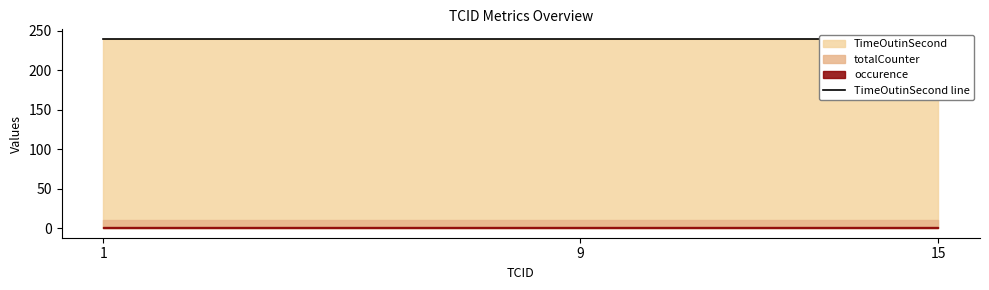

What is the maximum value shown in the chart?

240